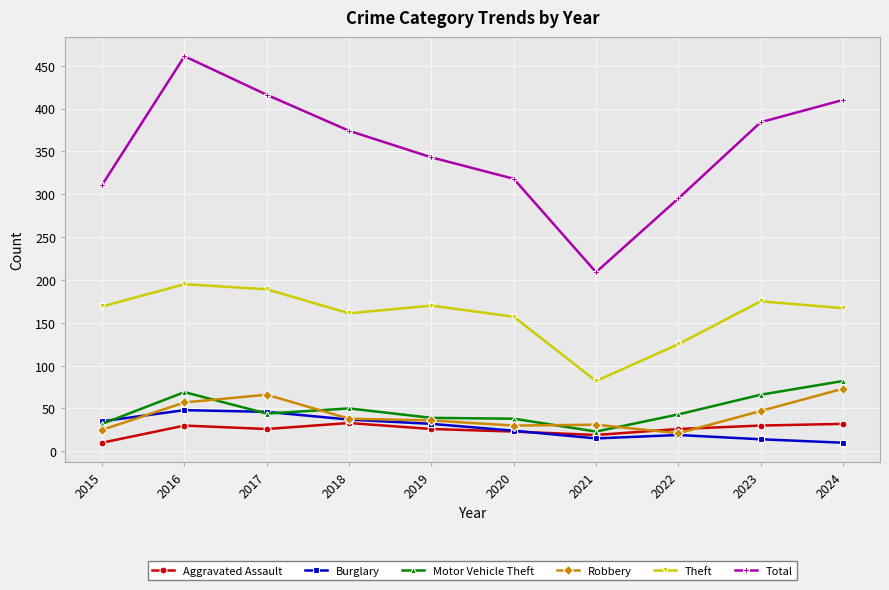

What is the value of the Motor Vehicle Theft point at the 7th from the left?

23